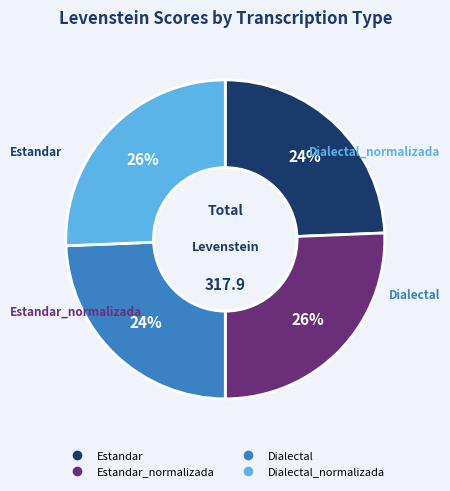

Does any single category account for the majority?

No